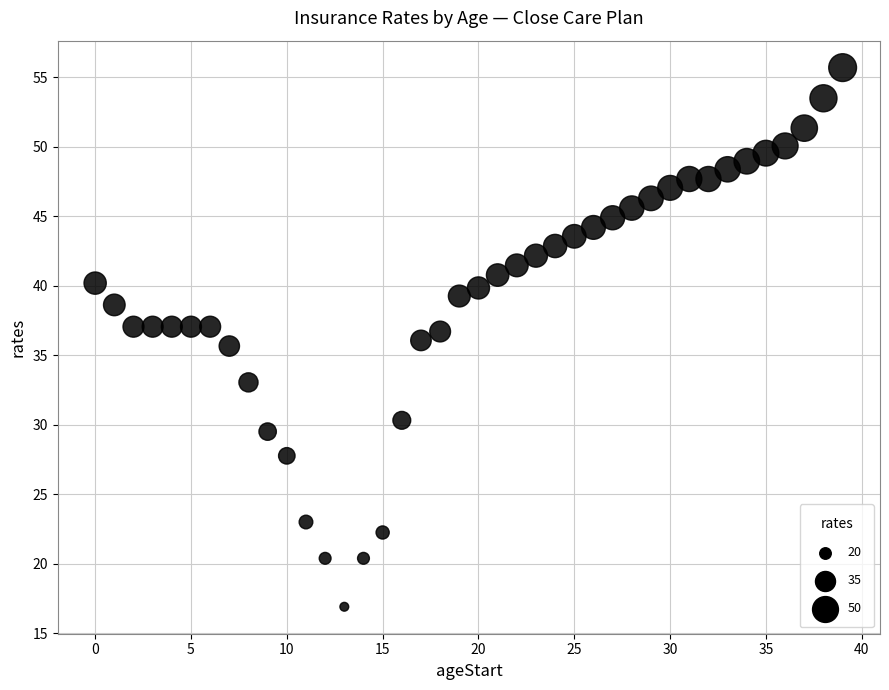

What is the range of Y values (max minus min)?

38.8